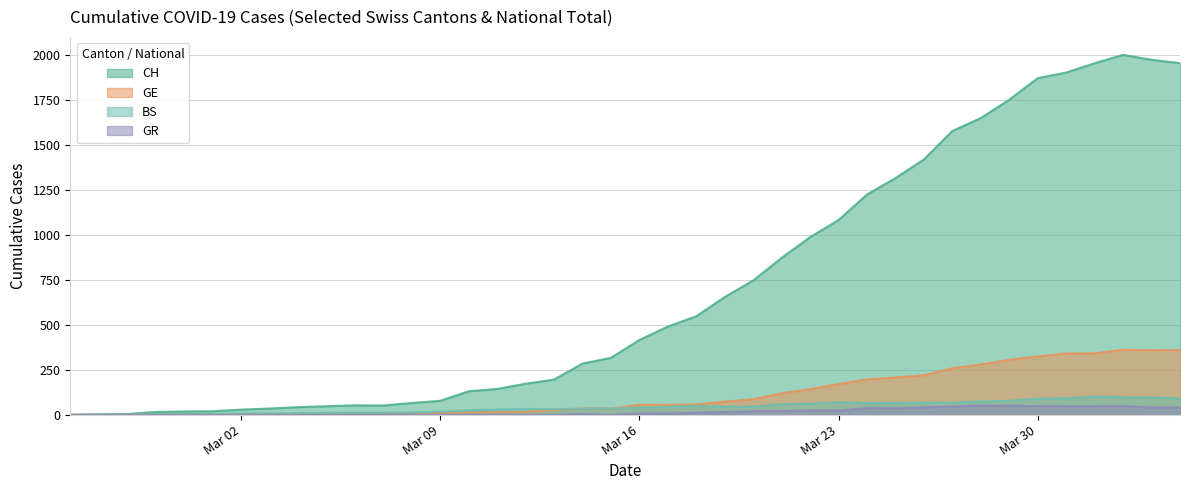

Where is the first local maximum for BS?

2020-03-12